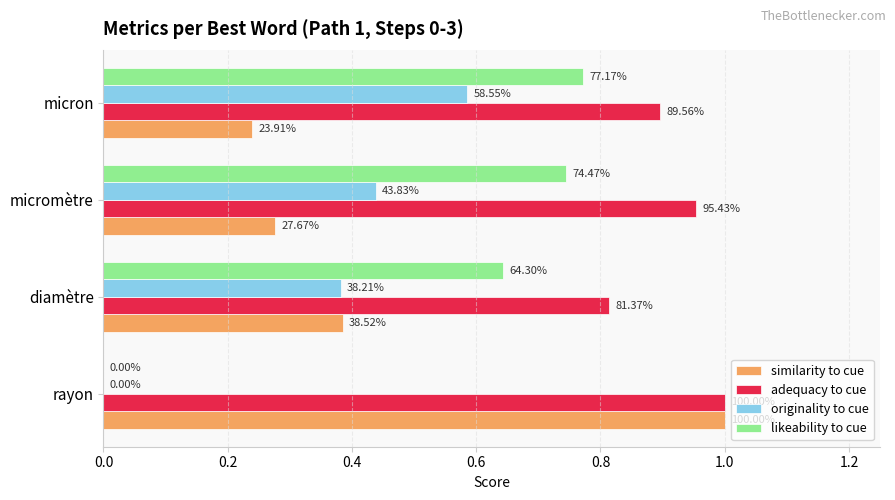

What are all the series names shown in the legend?

similarity to cue, adequacy to cue, originality to cue, likeability to cue